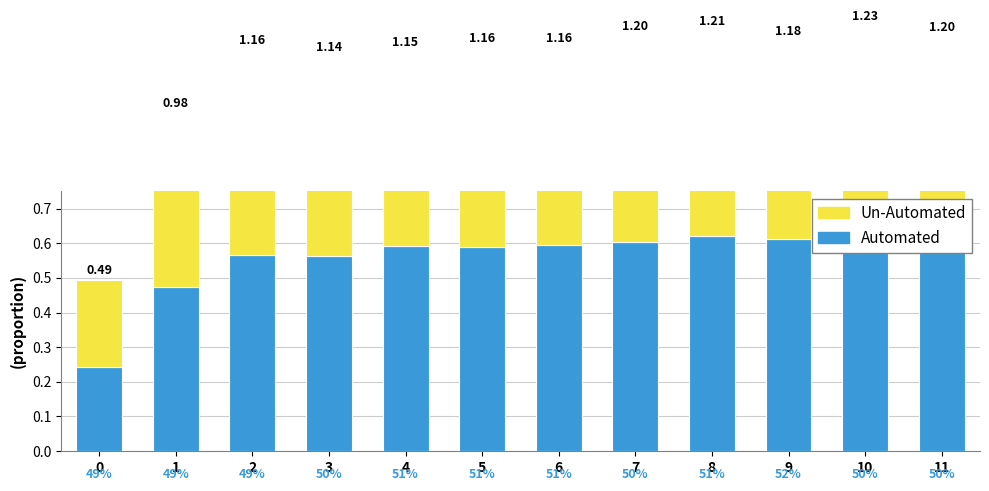

What is the total value across all series at 8?

1.2